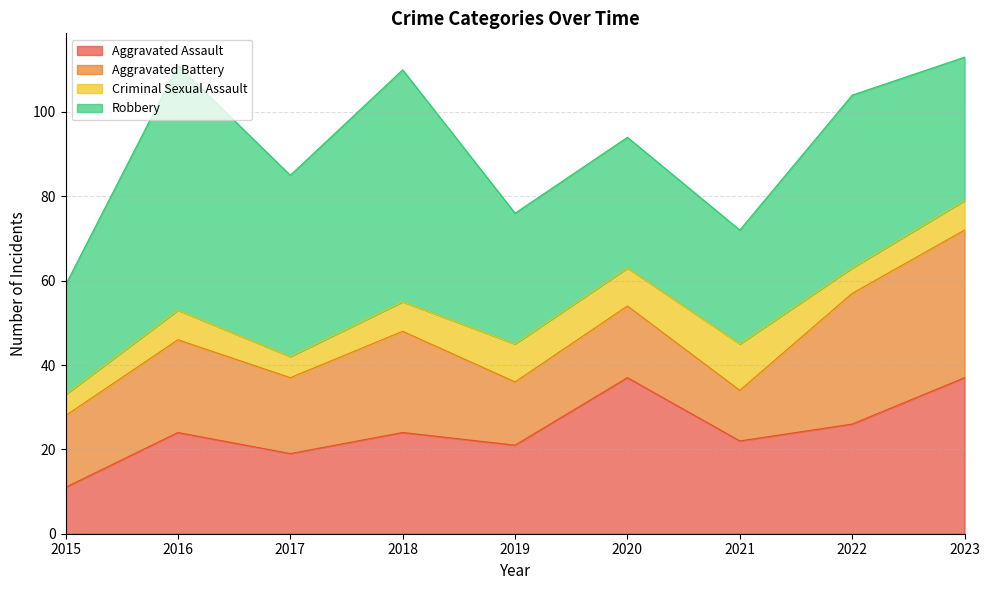

In Aggravated Assault, how many points are higher than both neighbors (excluding endpoints)?

3